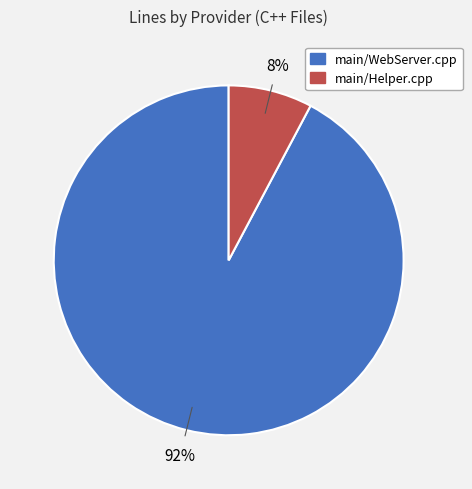

Is there a majority slice in this chart?

Yes